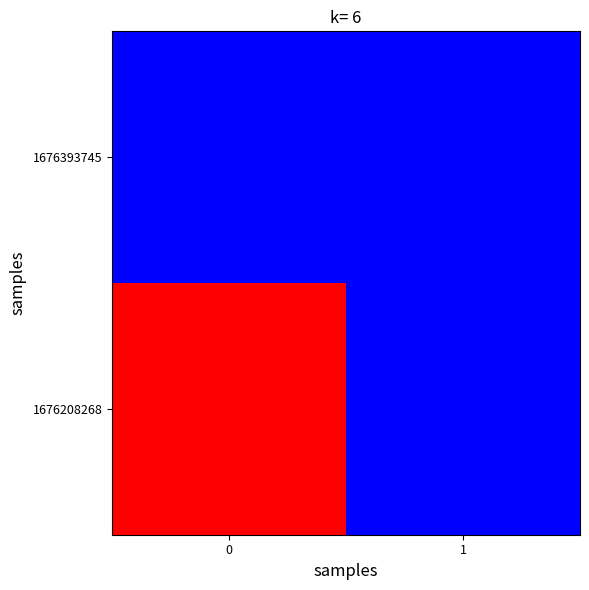

At 1, list the series in order from largest to smallest.

1676393745, 1676208268